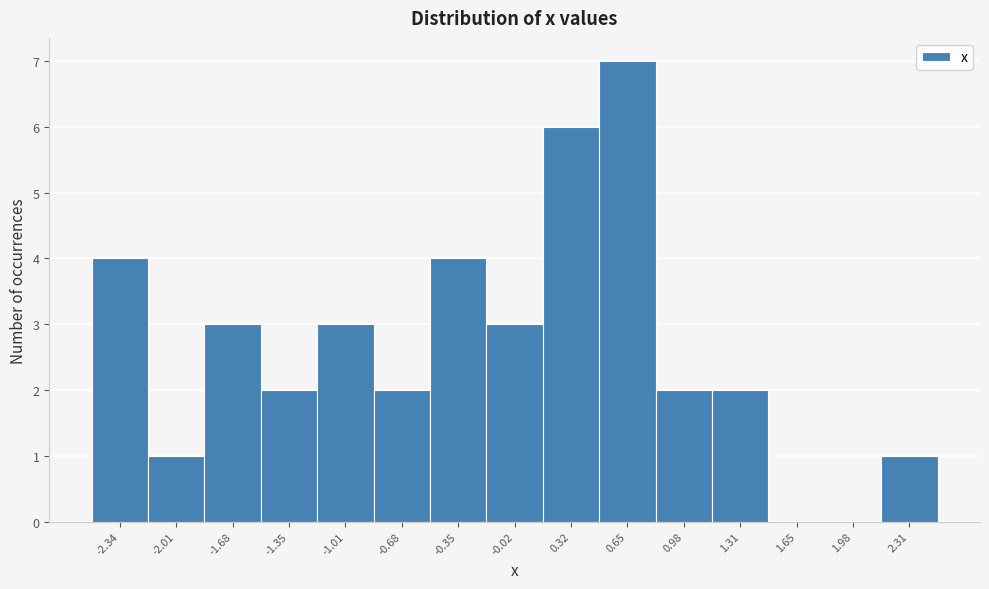

Reading left to right, transcribe all the data shown in this chart.

-2.34=4	-2.01=1	-1.68=3	-1.35=2	-1.01=3	-0.68=2	-0.35=4	-0.02=3	0.32=6	0.65=7	0.98=2	1.31=2	1.65=0	1.98=0	2.31=1